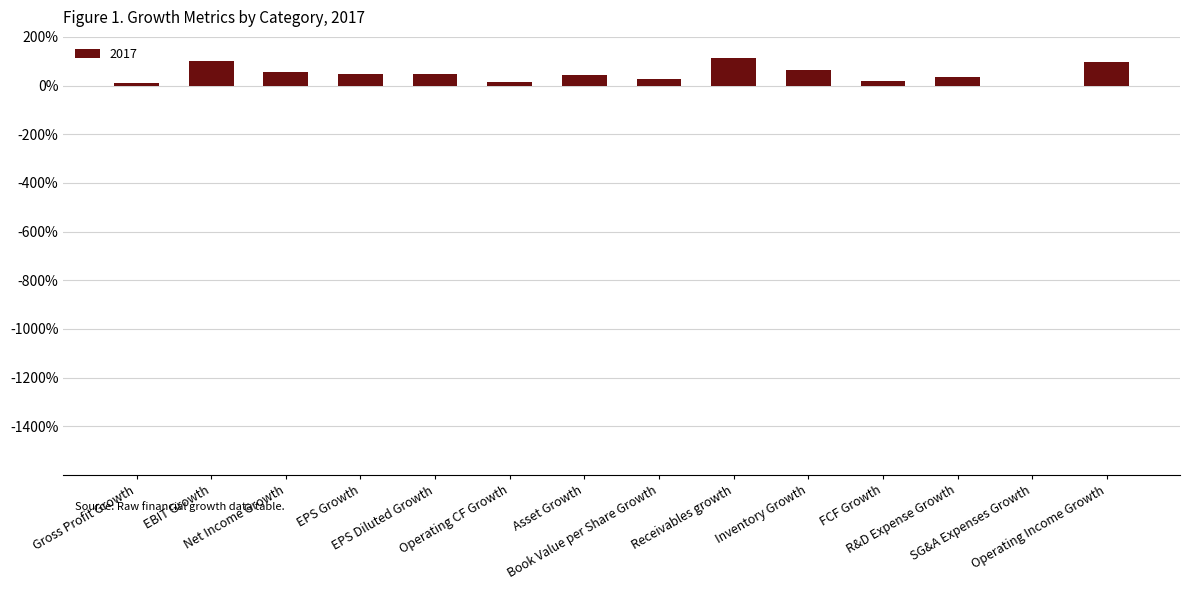

Reading left to right, extract all data points from this chart.

Gross Profit Growth=0.1	EBIT Growth=1.0	Net Income Growth=0.6	EPS Growth=0.5	EPS Diluted Growth=0.5	Operating CF Growth=0.1	Asset Growth=0.4	Book Value per Share Growth=0.3	Receivables growth=1.1	Inventory Growth=0.6	FCF Growth=0.2	R&D Expense Growth=0.4	SG&A Expenses Growth=-0.0	Operating Income Growth=1.0